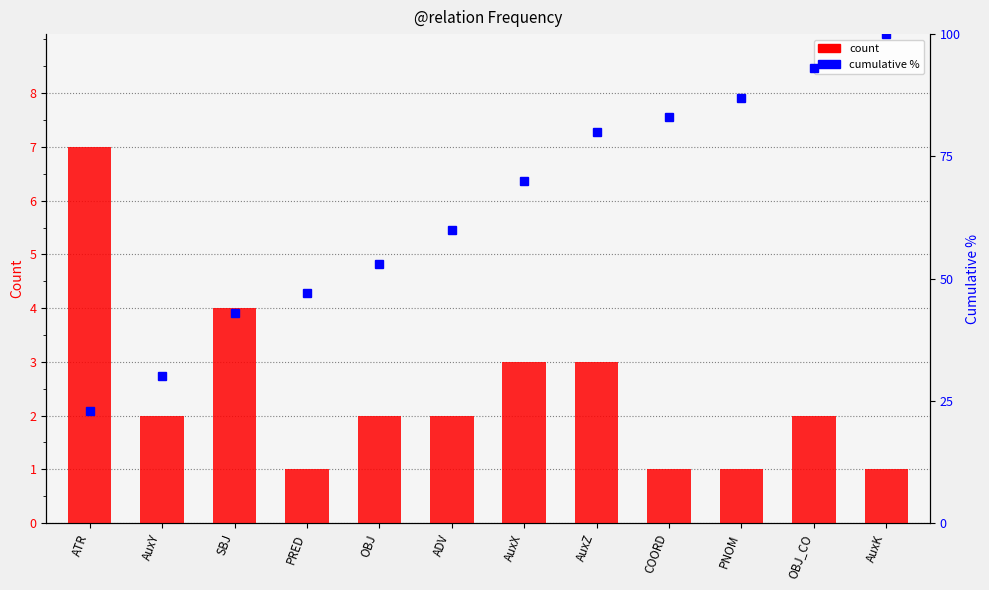

List the series in order of their peak value, lowest first.

count, cumulative %